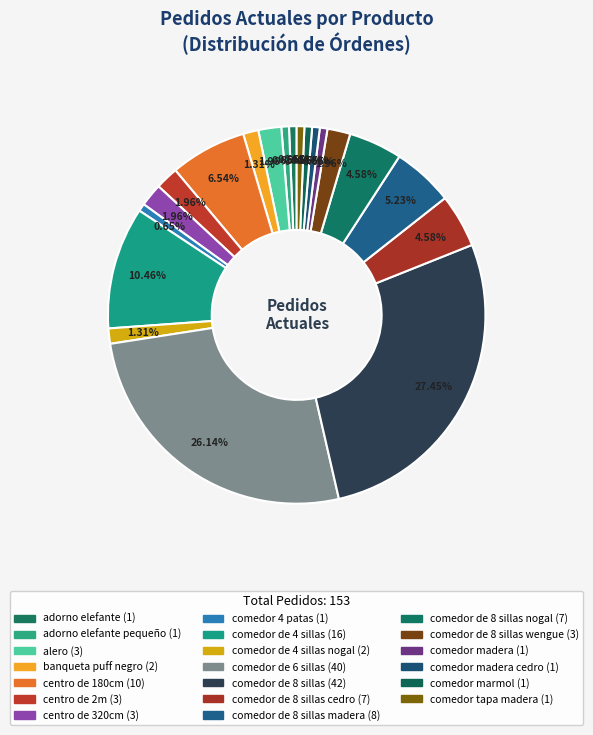

Does any single category account for the majority?

No